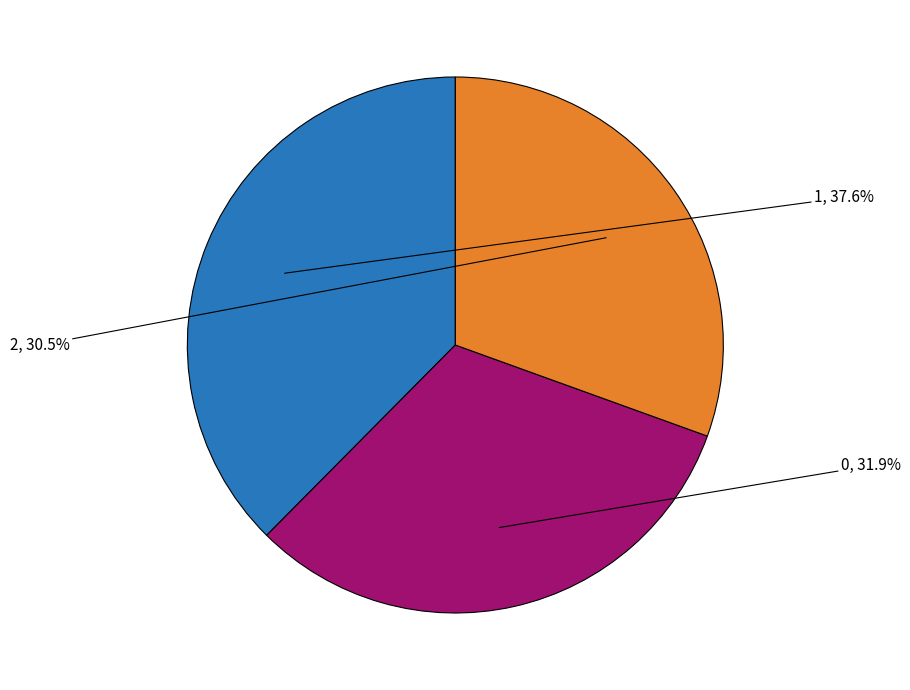

Between 2 and 1, which is larger?

1